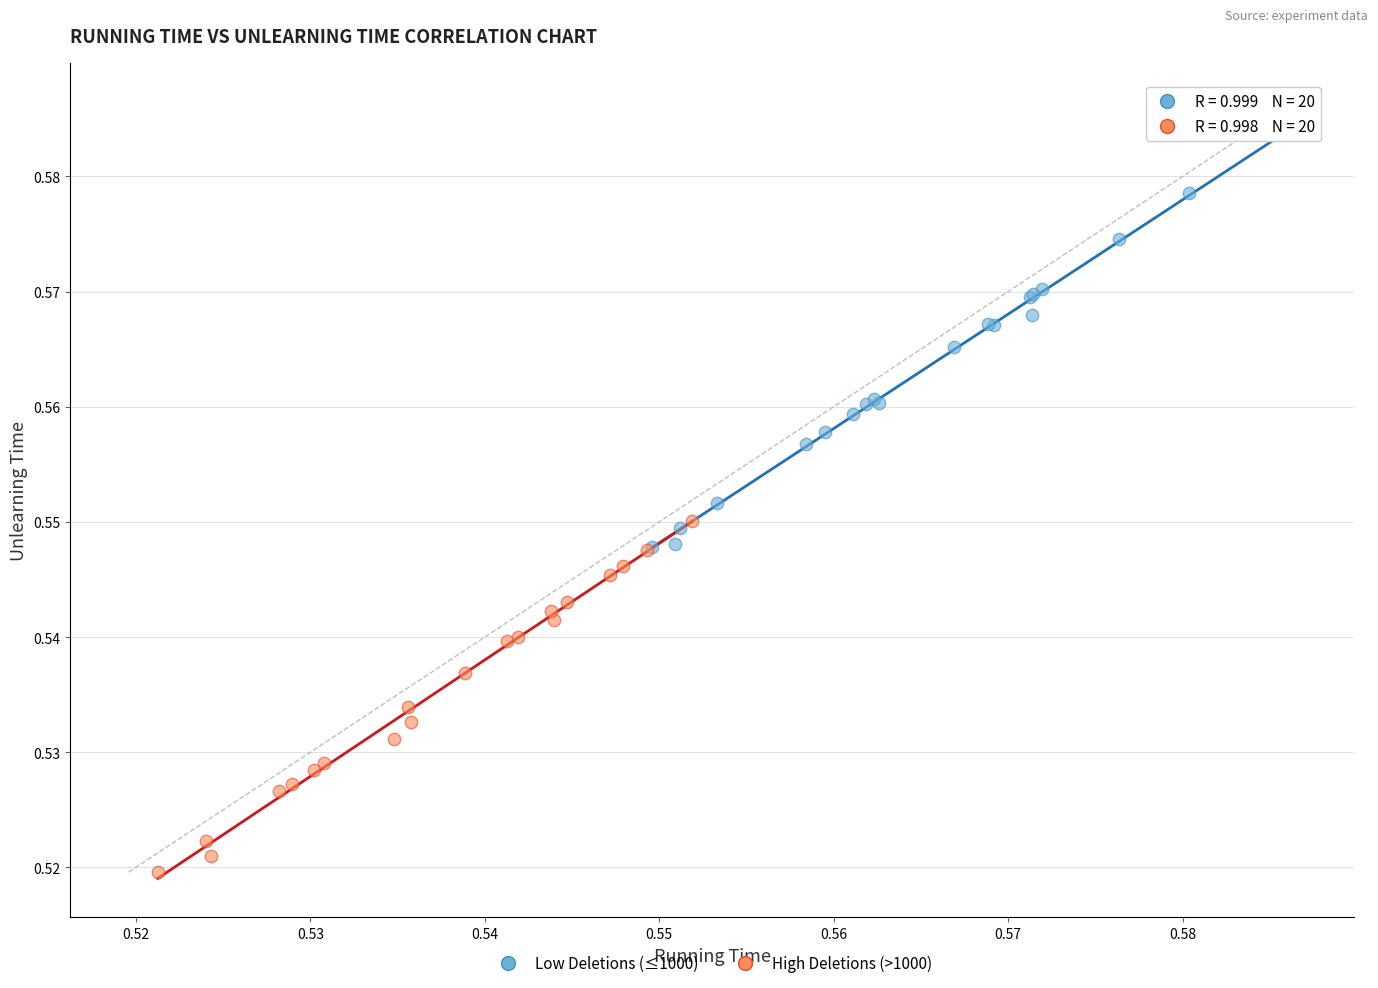

Which series reaches the maximum Y coordinate?

Low Deletions (≤1000)